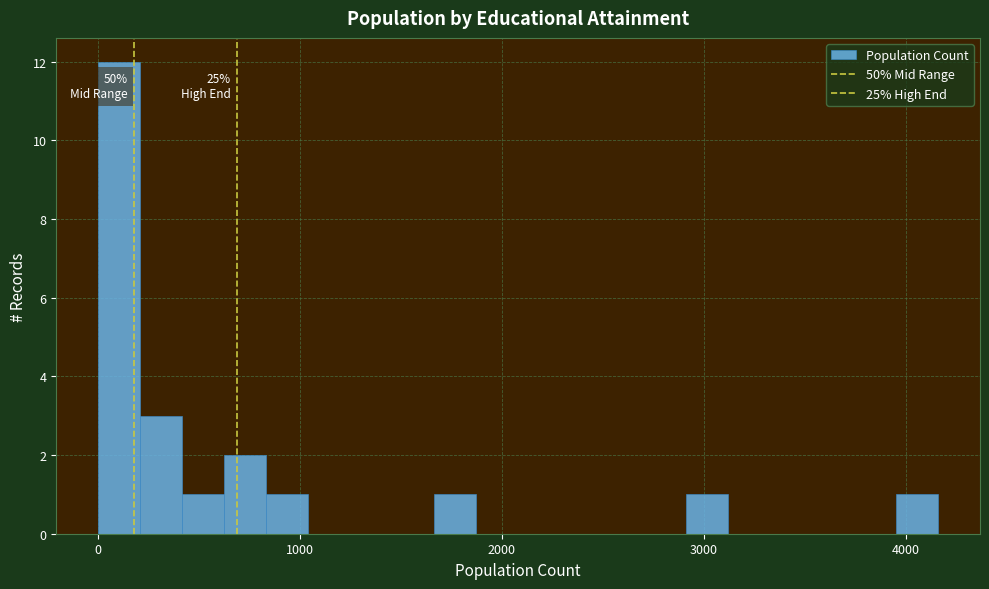

Read against the x-axis, roughly where is the centre of the tallest bar?

100